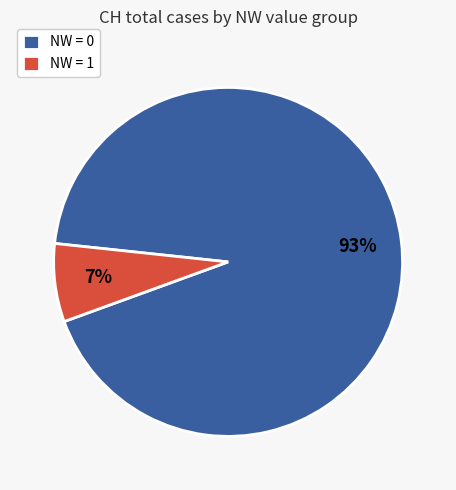

Is there a majority slice in this chart?

Yes